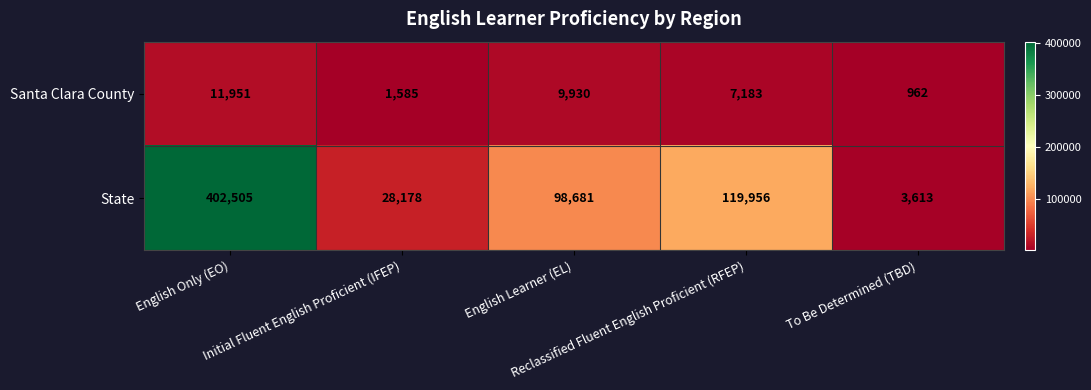

What is the average value of the State series?

130587